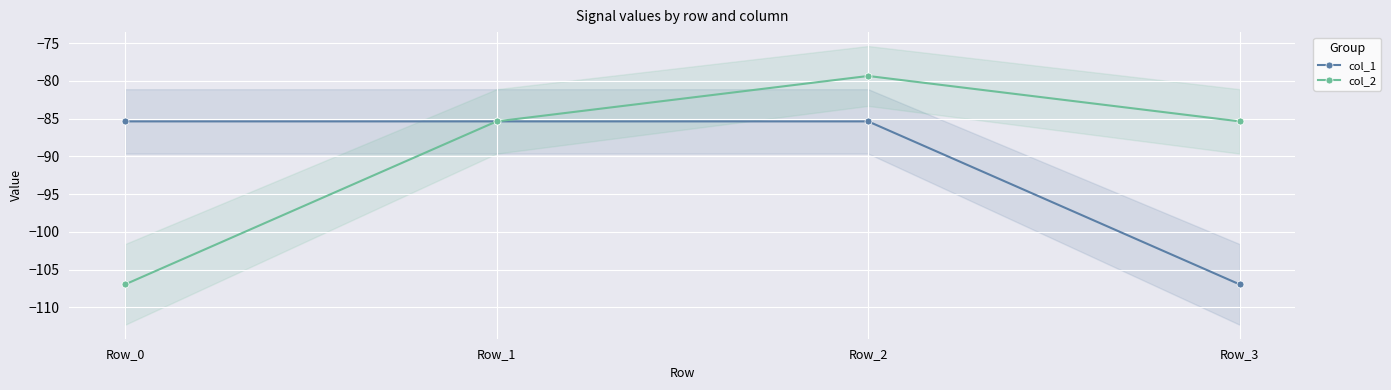

What are all the series names shown in the legend?

col_1, col_2